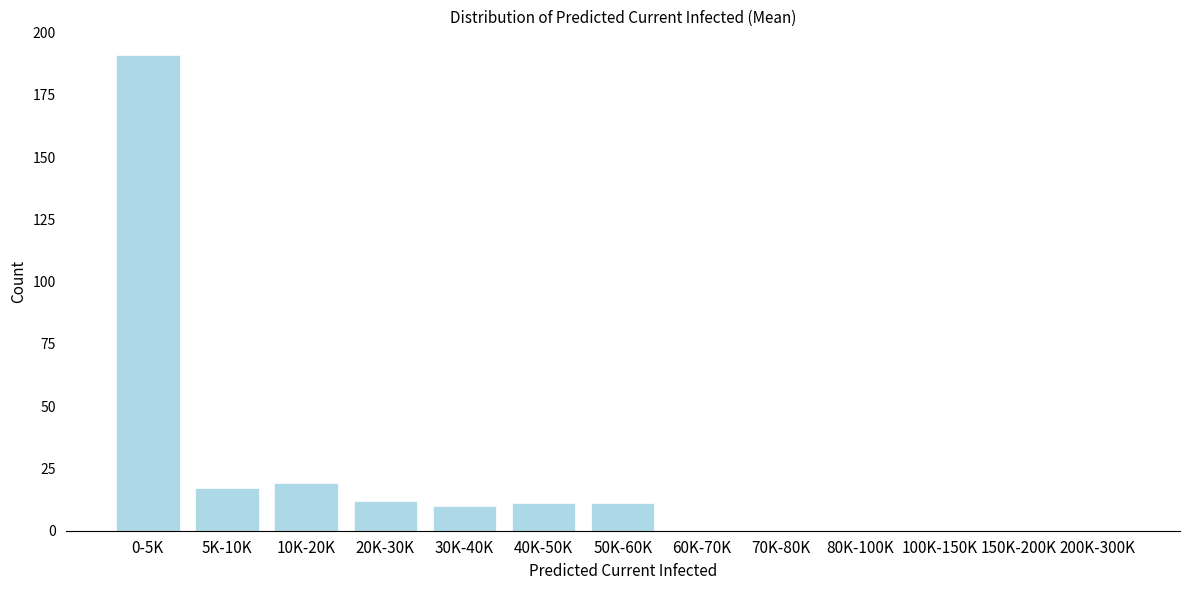

Reading right to left, list all the values displayed in this chart.

200K-300K=0	150K-200K=0	100K-150K=0	80K-100K=0	70K-80K=0	60K-70K=0	50K-60K=11	40K-50K=11	30K-40K=10	20K-30K=12	10K-20K=19	5K-10K=17	0-5K=191